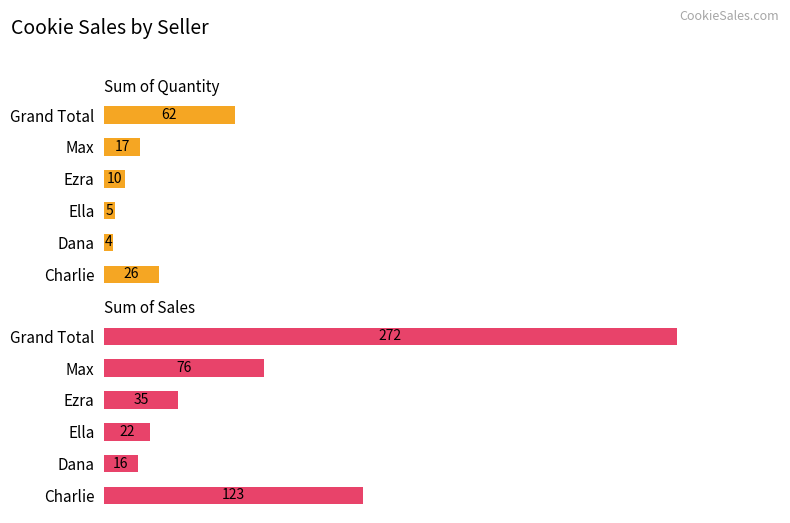

Reading left to right, list all the values displayed in this chart.

Sum of Quantity: 26	4	5	10	17	62
Sum of Sales: 123	16	22	35	76	272